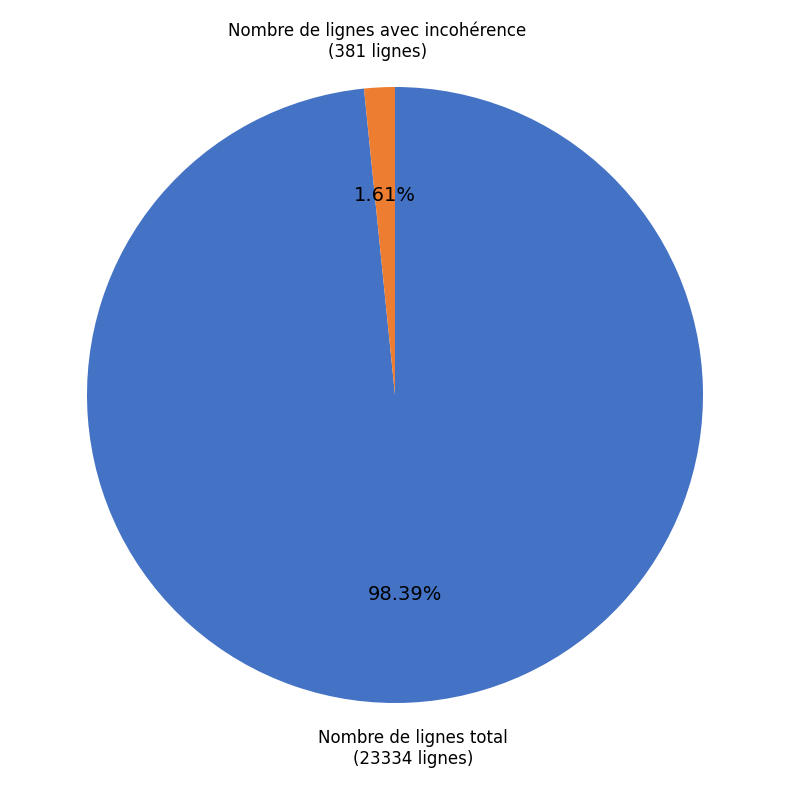

To the nearest percent, what percentage of the pie is Nombre de lignes avec incohérence?

2%